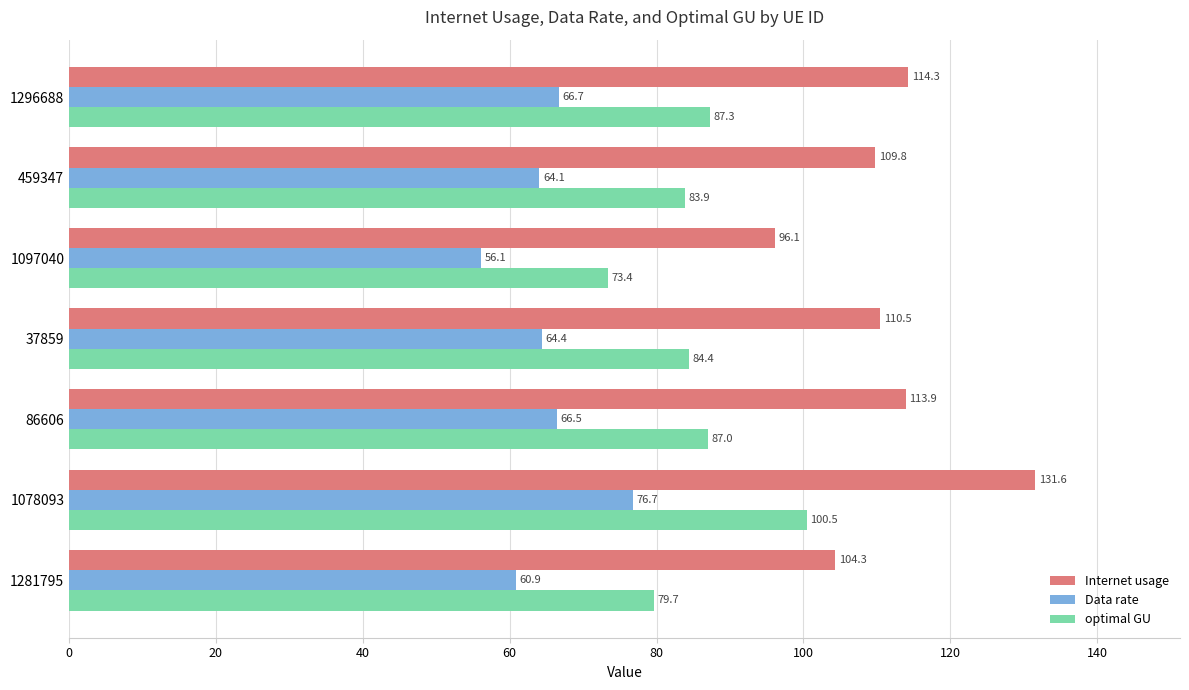

What is the sum of all Data rate values?

455.3